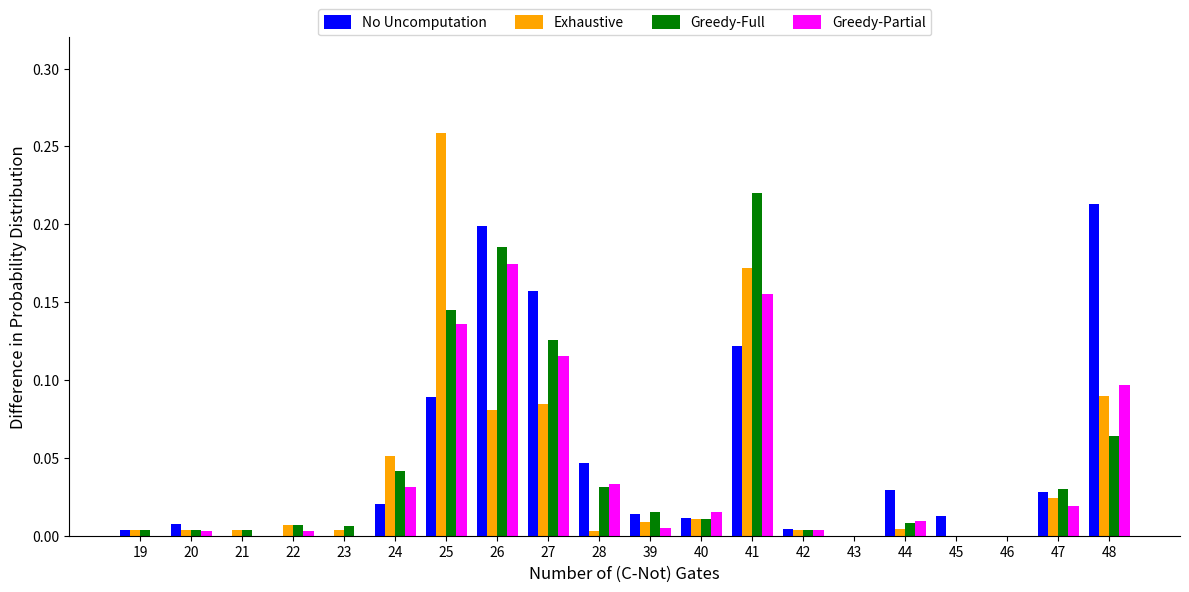

Which label corresponds to the largest value in the chart?

25